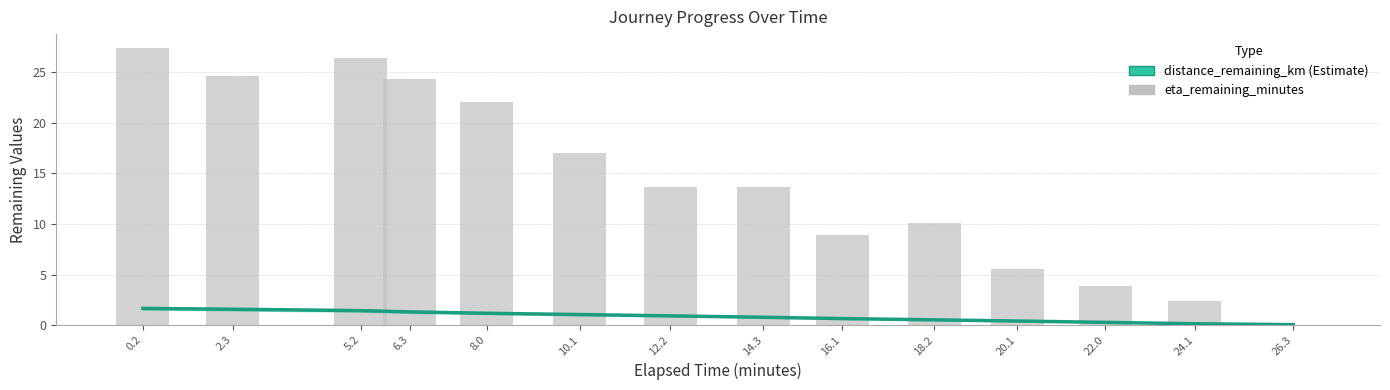

What is the sum of all distance_remaining_km values?

11.8